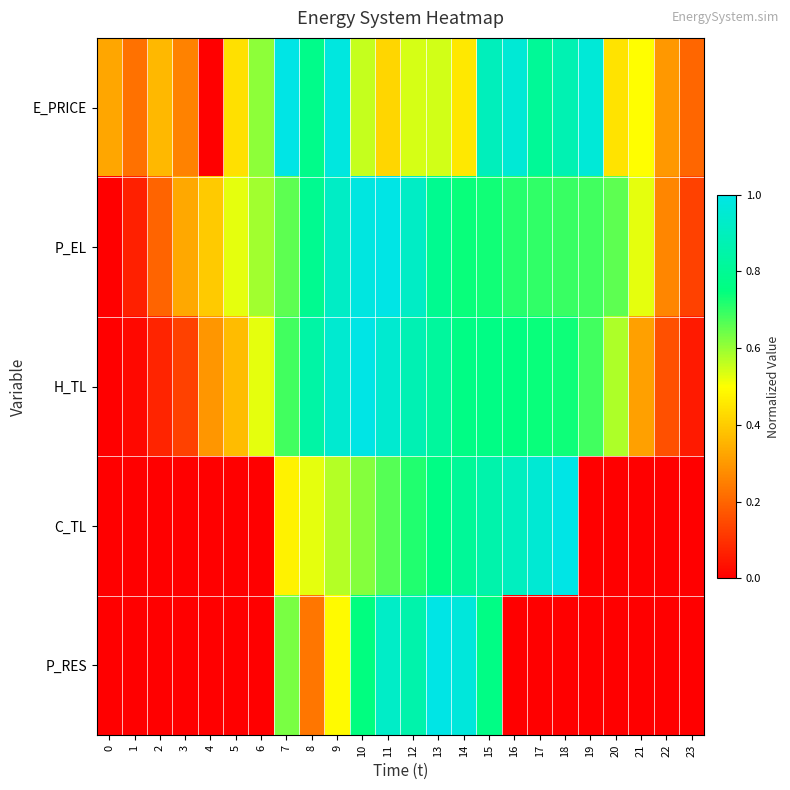

How many distinct data groups are displayed?

5